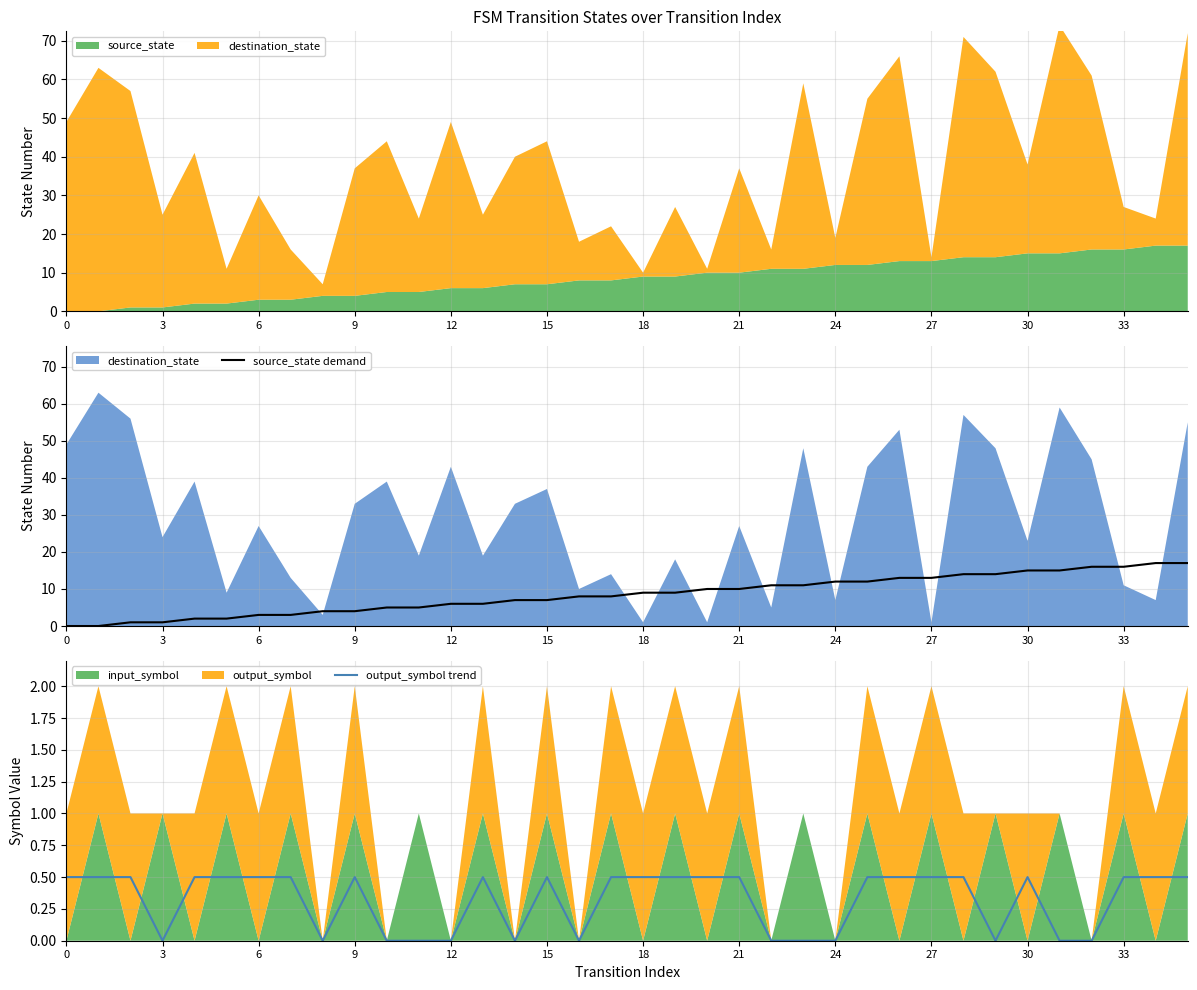

Does the chart have visible grid lines?

Yes